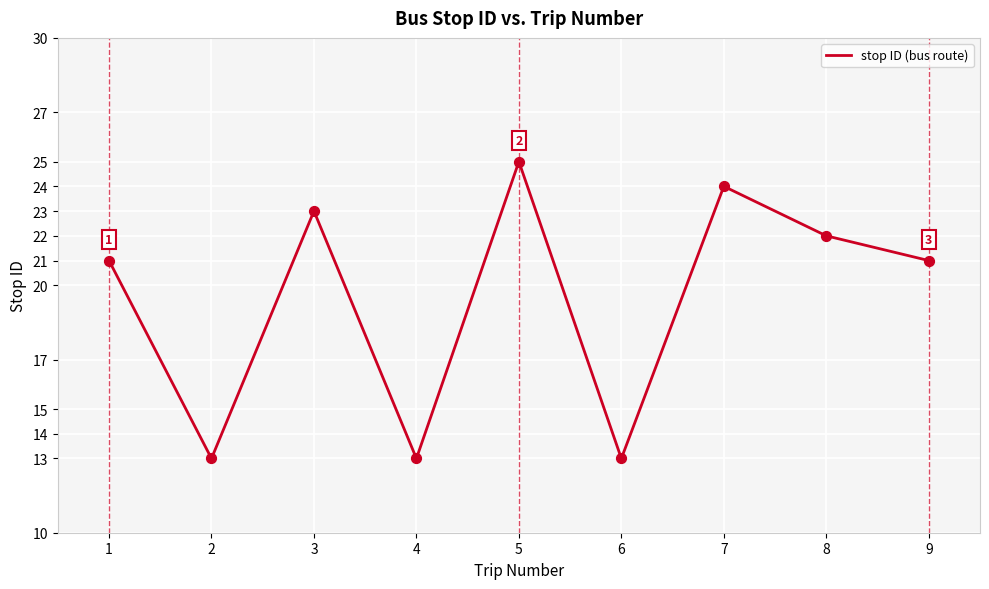

Which has a higher value, 8 or 9?

8